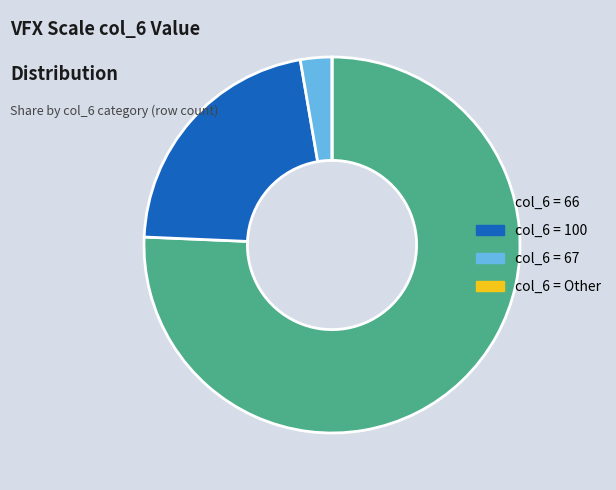

Is col_6 = 100 the majority of the pie?

No